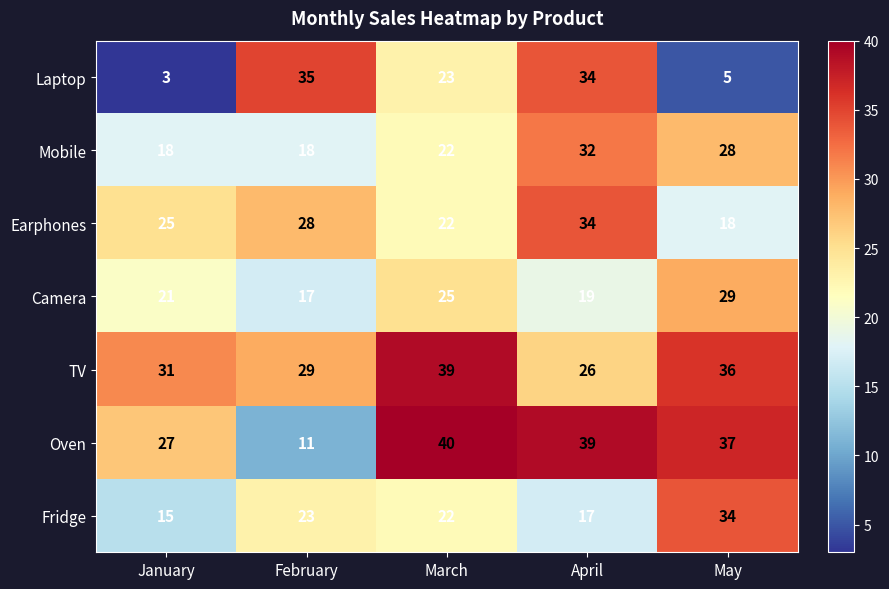

List the labels in order of Laptop value, largest first.

February, April, March, May, January